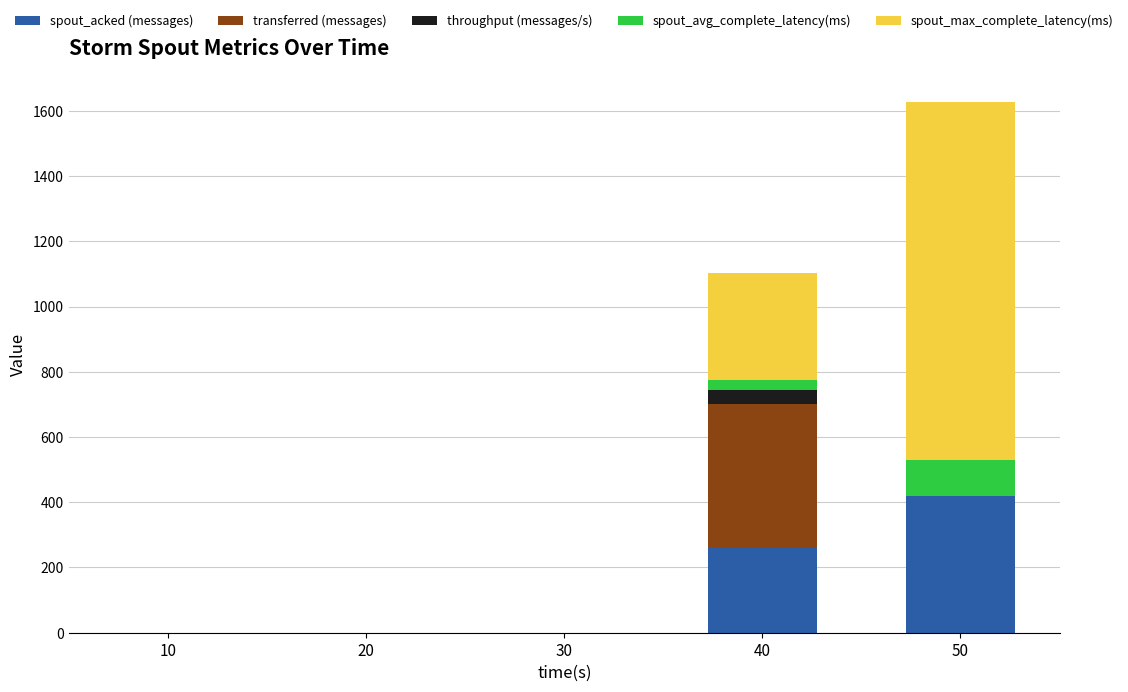

How many data points in spout_acked (messages) are above 0?

2